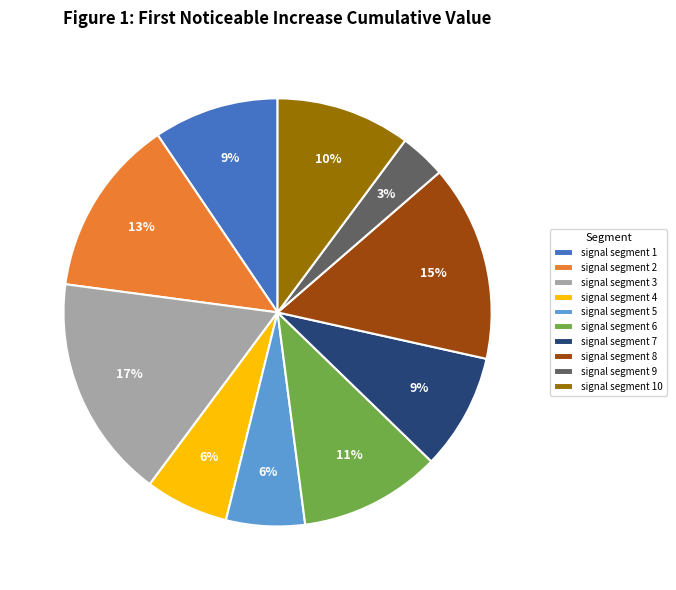

What percentage is the signal segment 5 slice, to the nearest percent?

6%